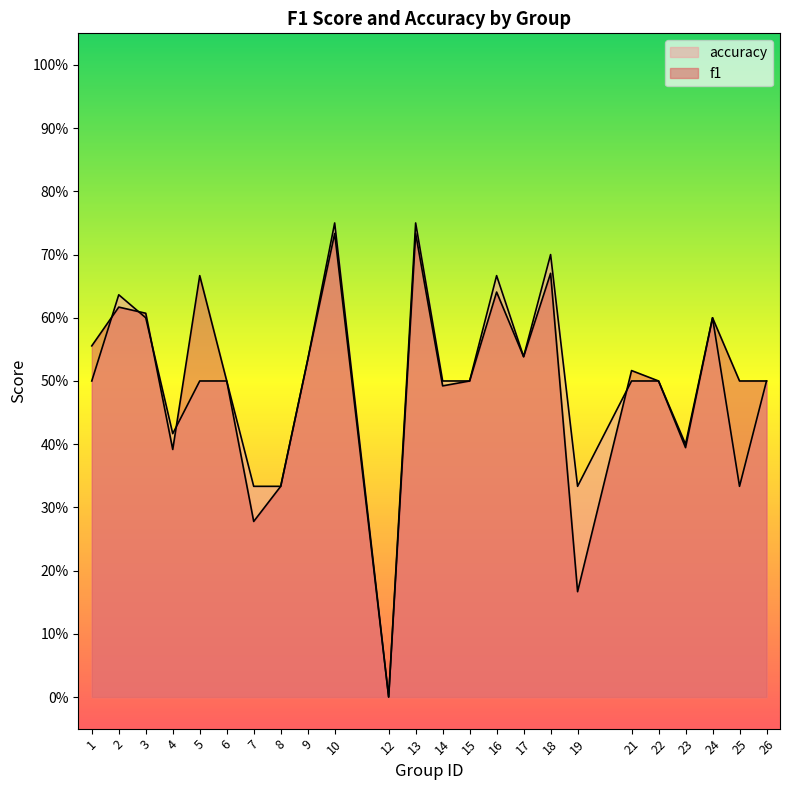

Which has a higher value, 26 or 9?

9